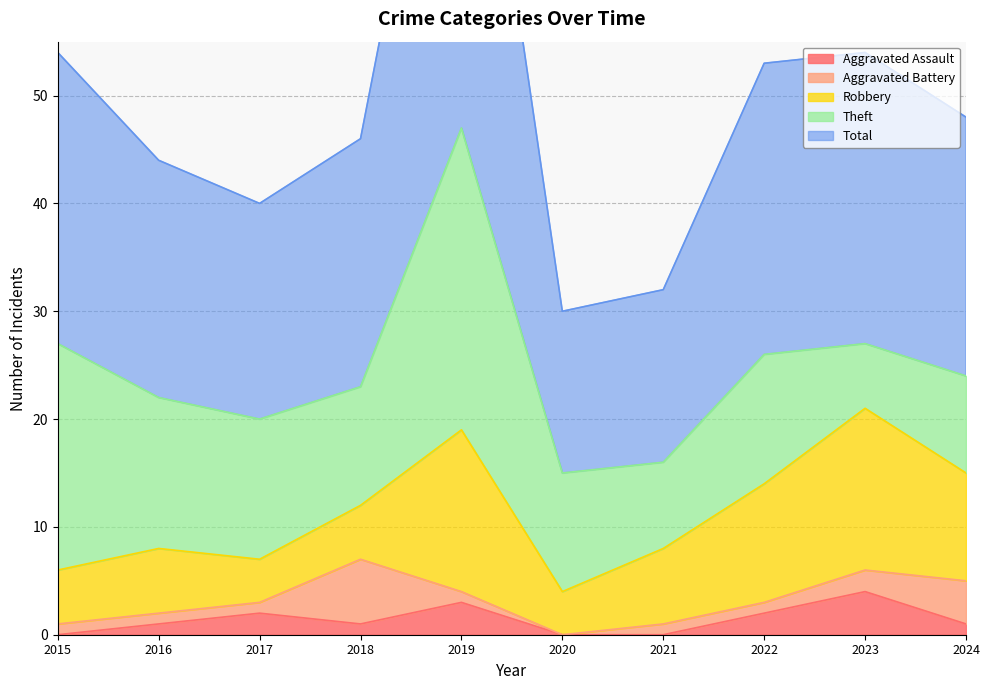

Where does the Total series first go above 24?

2015